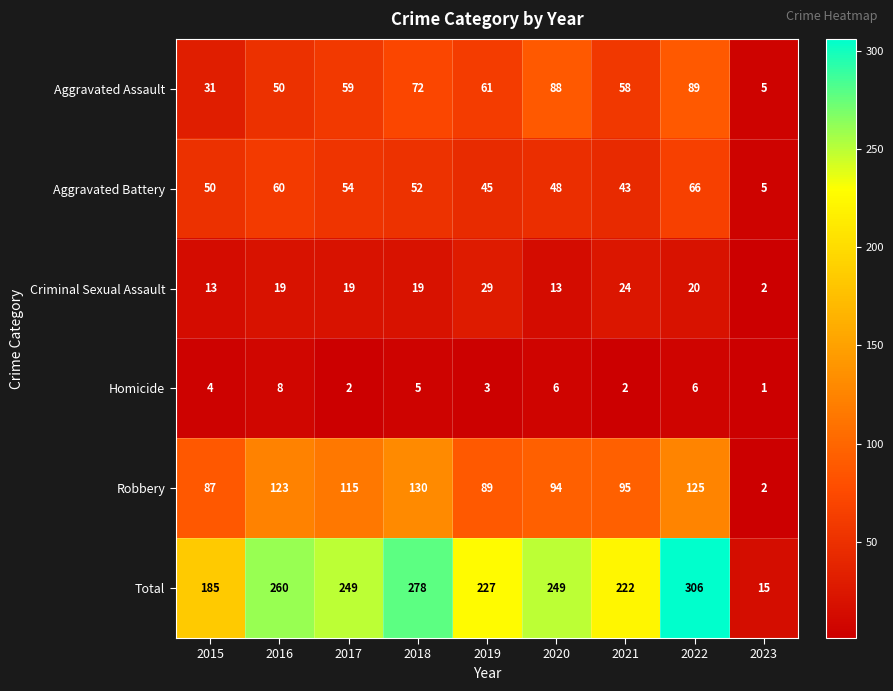

List the series in order of their peak value, lowest first.

Homicide, Criminal Sexual Assault, Aggravated Battery, Aggravated Assault, Robbery, Total